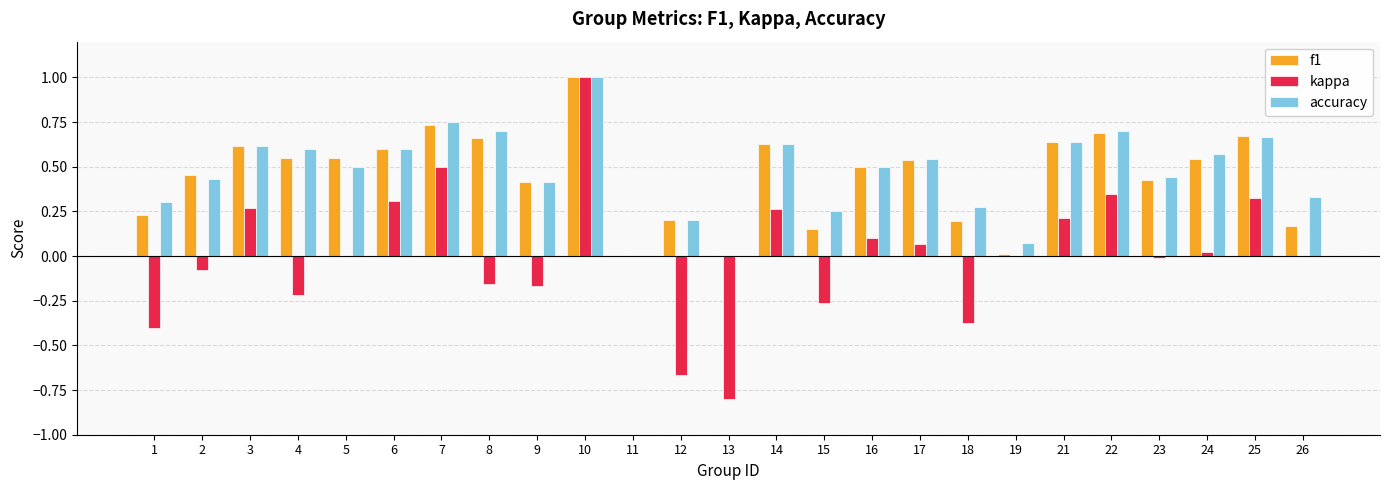

The f1 series shows 0.0 at 19. True or false?

True